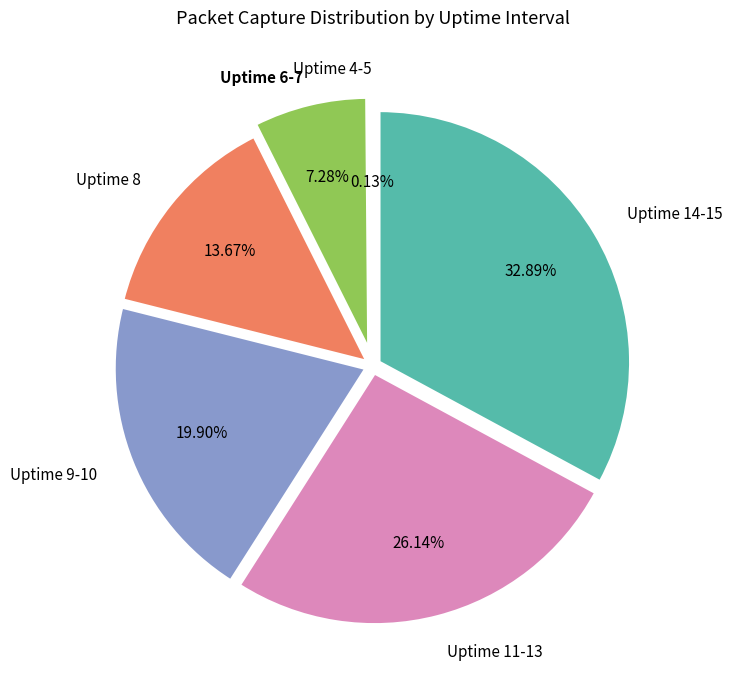

Does any single category account for the majority?

No